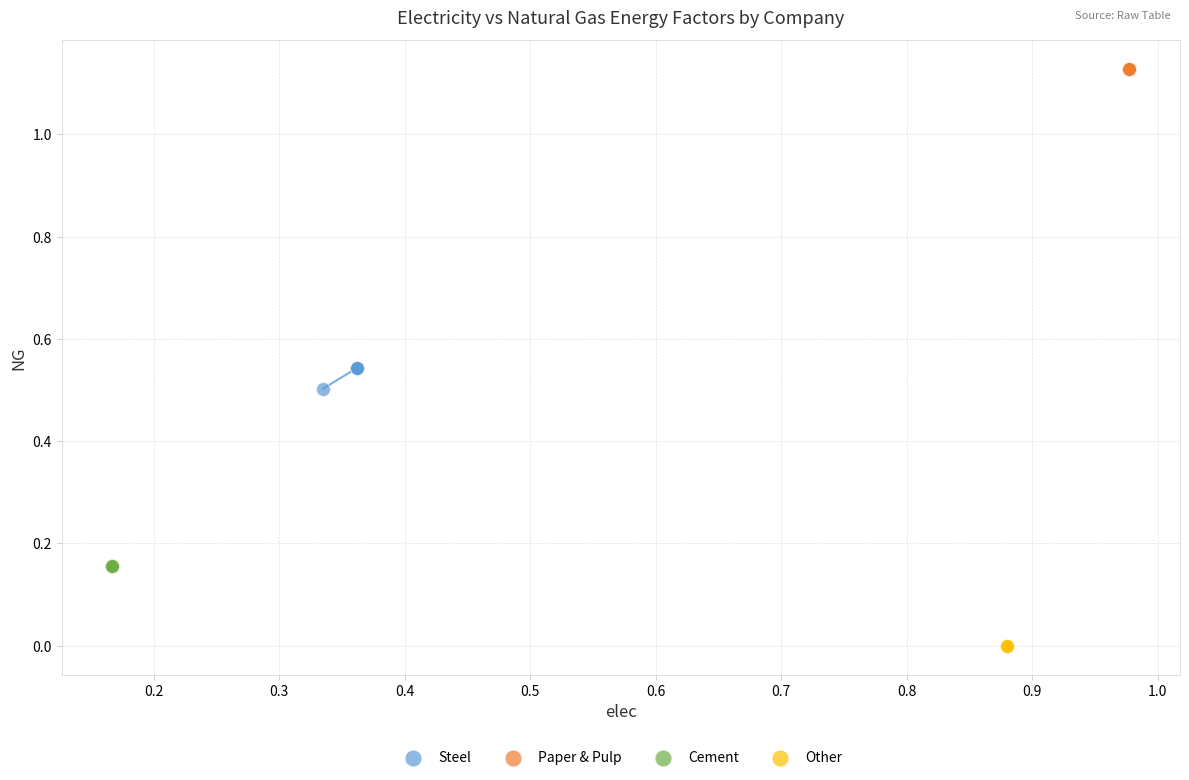

Which series reaches the minimum Y coordinate?

Other